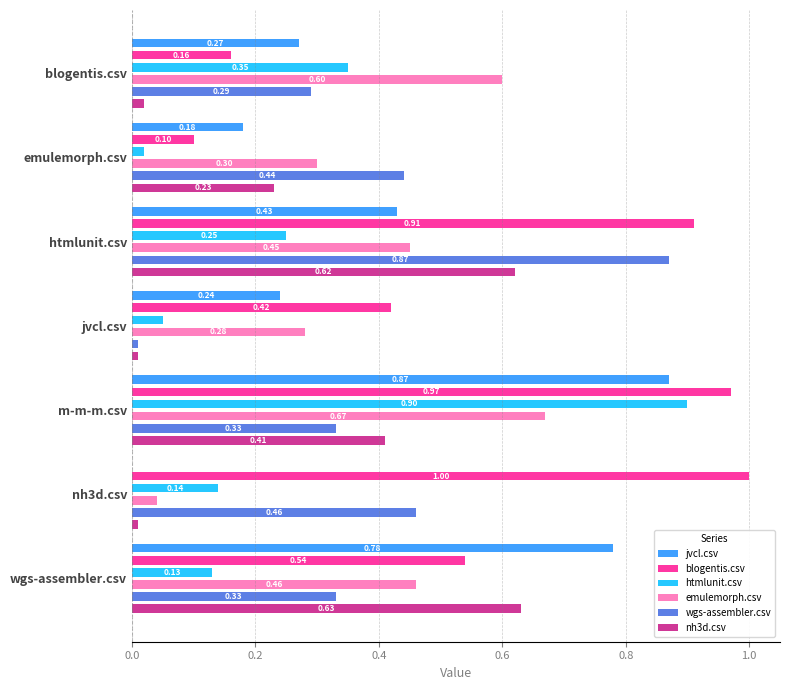

How many groups of bars are there?

7